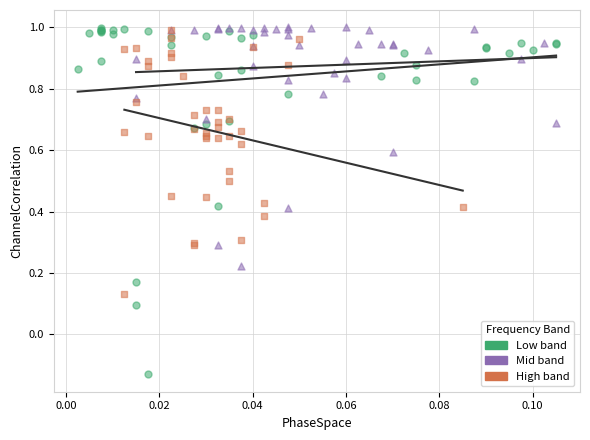

Which series has the widest spread of Y values?

Low band